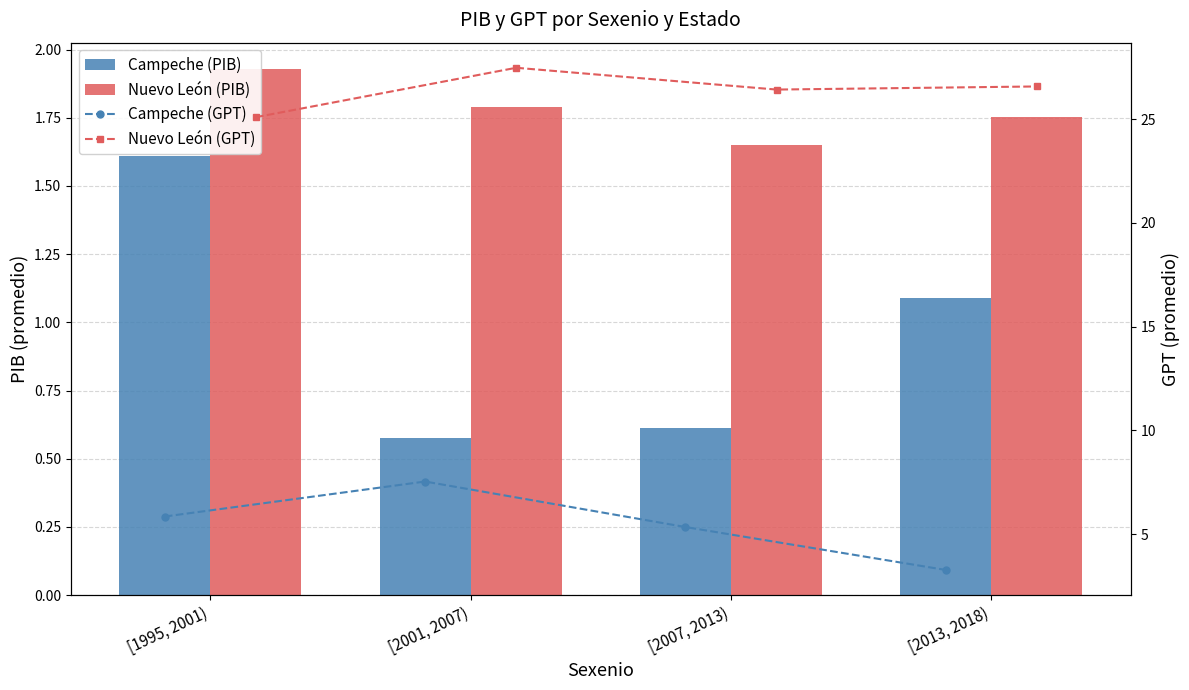

The value of Nuevo León (PIB) at [1995, 2001) is 1.9. True or false?

True